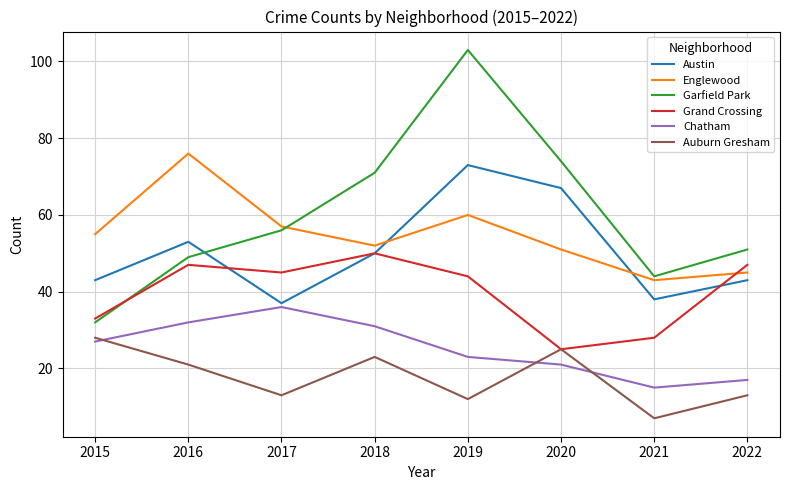

At which label does Auburn Gresham first exceed 21?

2015